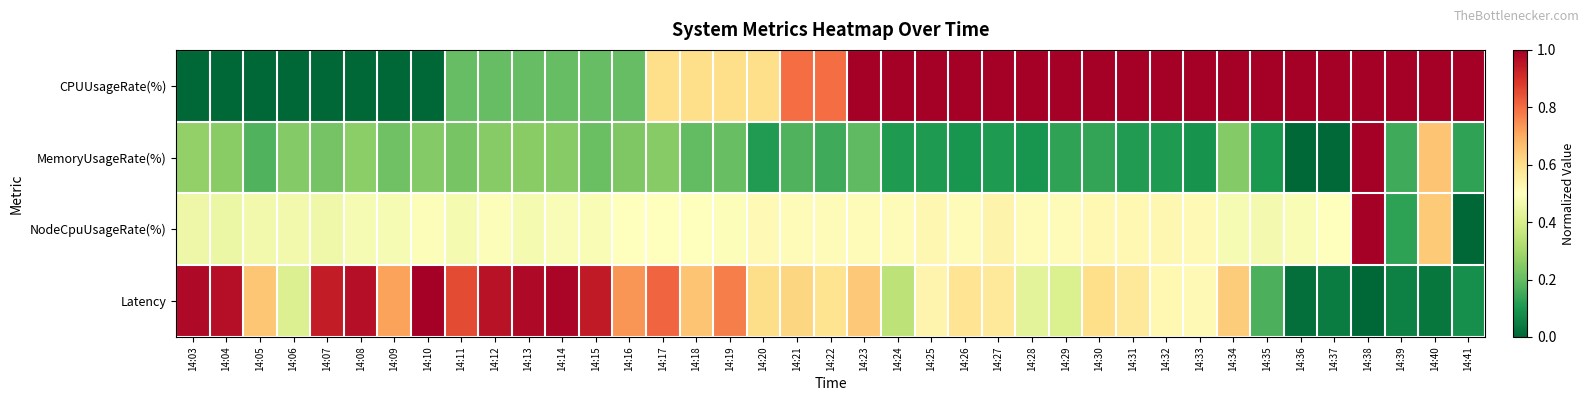

Reading left to right, what are all the values shown in this chart?

CPUUsageRate(%): 14:03=0.0	14:04=0.0	14:05=0.0	14:06=0.0	14:07=0.0	14:08=0.0	14:09=0.0	14:10=0.0	14:11=0.2	14:12=0.2	14:13=0.2	14:14=0.2	14:15=0.2	14:16=0.2	14:17=0.6	14:18=0.6	14:19=0.6	14:20=0.6	14:21=0.8	14:22=0.8	14:23=1.0	14:24=1.0	14:25=1.0	14:26=1.0	14:27=1.0	14:28=1.0	14:29=1.0	14:30=1.0	14:31=1.0	14:32=1.0	14:33=1.0	14:34=1.0	14:35=1.0	14:36=1.0	14:37=1.0	14:38=1.0	14:39=1.0	14:40=1.0	14:41=1.0
MemoryUsageRate(%): 14:03=0.3	14:04=0.3	14:05=0.2	14:06=0.2	14:07=0.2	14:08=0.3	14:09=0.2	14:10=0.2	14:11=0.2	14:12=0.3	14:13=0.3	14:14=0.3	14:15=0.2	14:16=0.2	14:17=0.3	14:18=0.2	14:19=0.2	14:20=0.1	14:21=0.2	14:22=0.1	14:23=0.2	14:24=0.1	14:25=0.1	14:26=0.1	14:27=0.1	14:28=0.1	14:29=0.1	14:30=0.1	14:31=0.1	14:32=0.1	14:33=0.1	14:34=0.2	14:35=0.1	14:36=0.0	14:37=0.0	14:38=1.0	14:39=0.1	14:40=0.7	14:41=0.1
NodeCpuUsageRate(%): 14:03=0.5	14:04=0.5	14:05=0.5	14:06=0.5	14:07=0.5	14:08=0.5	14:09=0.5	14:10=0.5	14:11=0.5	14:12=0.5	14:13=0.5	14:14=0.5	14:15=0.5	14:16=0.5	14:17=0.5	14:18=0.5	14:19=0.5	14:20=0.5	14:21=0.5	14:22=0.5	14:23=0.5	14:24=0.5	14:25=0.5	14:26=0.5	14:27=0.5	14:28=0.5	14:29=0.5	14:30=0.5	14:31=0.5	14:32=0.5	14:33=0.5	14:34=0.5	14:35=0.5	14:36=0.5	14:37=0.5	14:38=1.0	14:39=0.1	14:40=0.6	14:41=0.0
Latency: 14:03=1.0	14:04=1.0	14:05=0.6	14:06=0.4	14:07=0.9	14:08=1.0	14:09=0.7	14:10=1.0	14:11=0.9	14:12=1.0	14:13=1.0	14:14=1.0	14:15=0.9	14:16=0.7	14:17=0.8	14:18=0.7	14:19=0.8	14:20=0.6	14:21=0.6	14:22=0.6	14:23=0.6	14:24=0.3	14:25=0.5	14:26=0.6	14:27=0.6	14:28=0.4	14:29=0.4	14:30=0.6	14:31=0.6	14:32=0.5	14:33=0.5	14:34=0.6	14:35=0.2	14:36=0.0	14:37=0.0	14:38=0.0	14:39=0.1	14:40=0.0	14:41=0.1